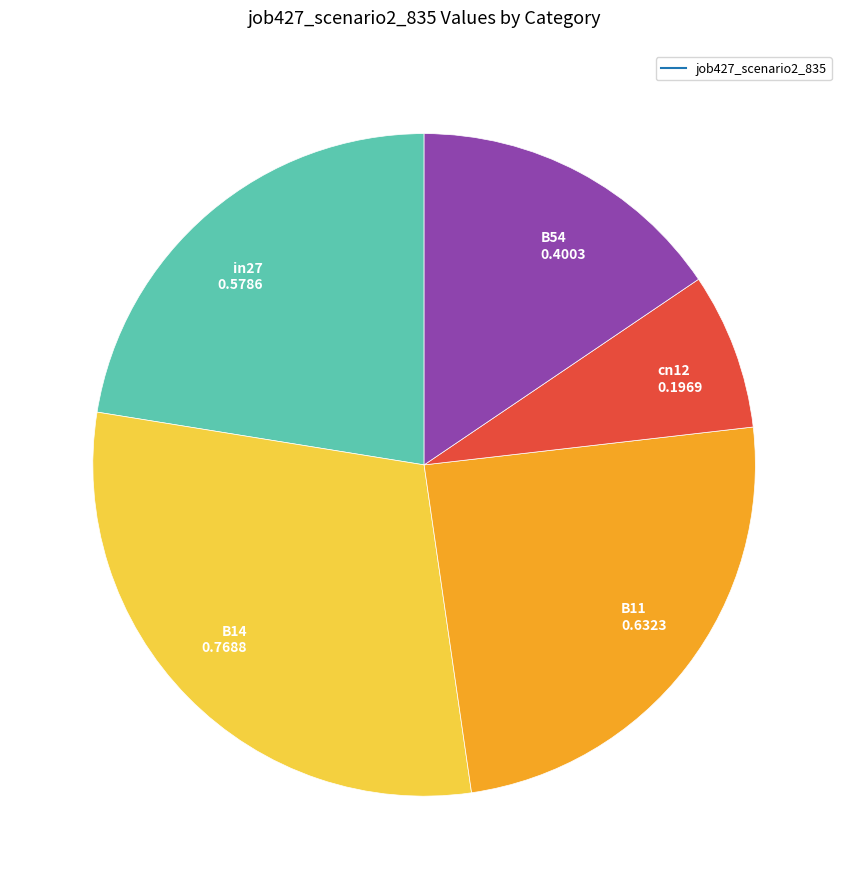

Is there a majority slice in this chart?

No